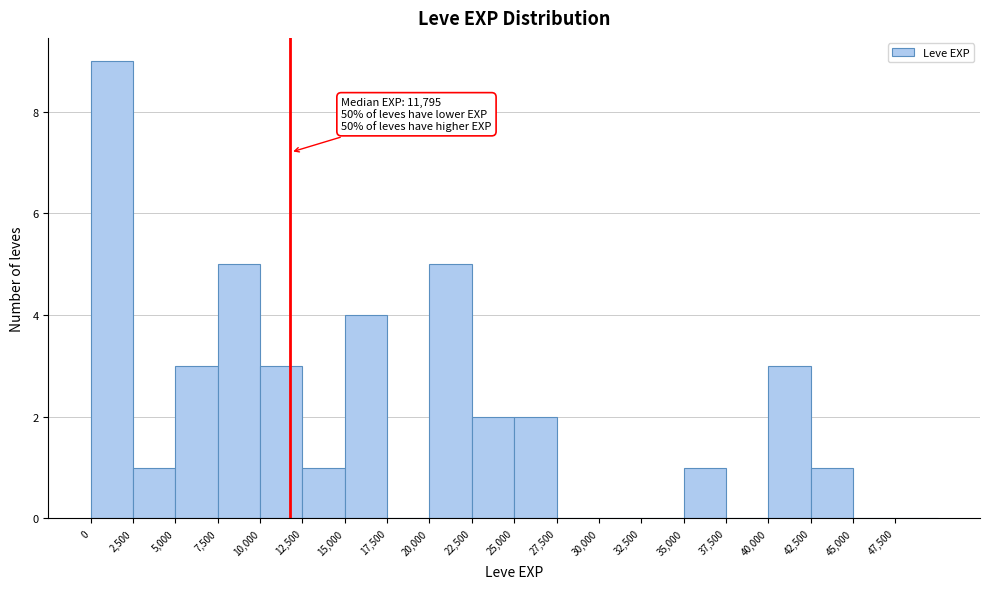

Which range on the x-axis has the tallest bar?

0 to 2500